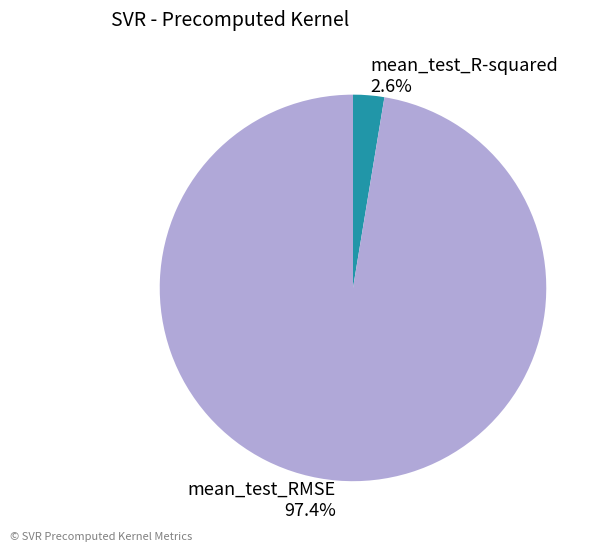

How many slices are in this pie chart?

2